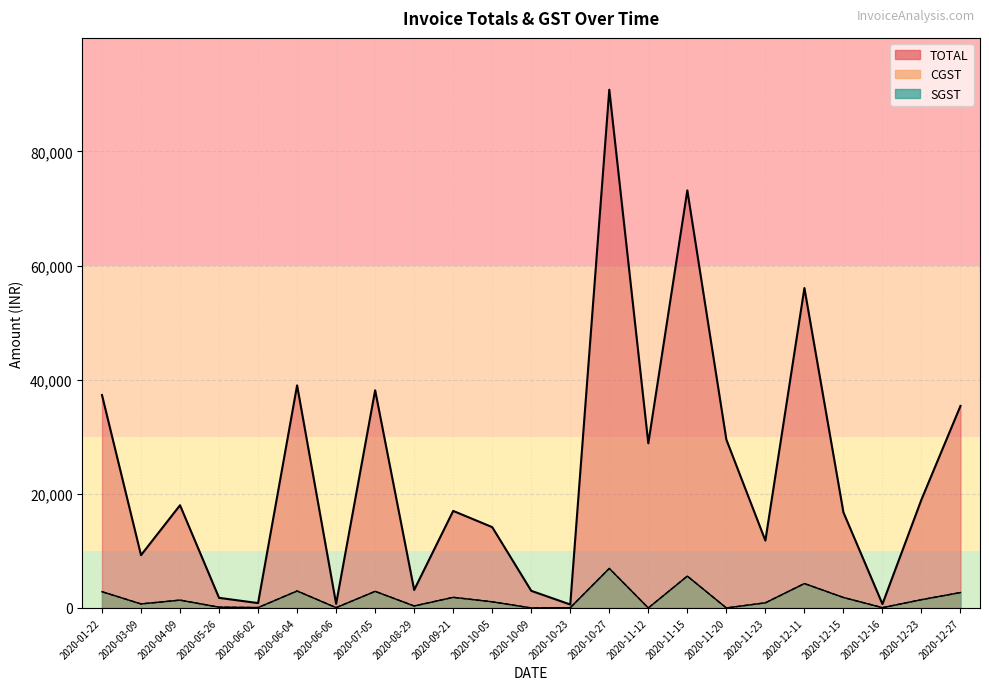

What is the greatest value displayed?

90801.0